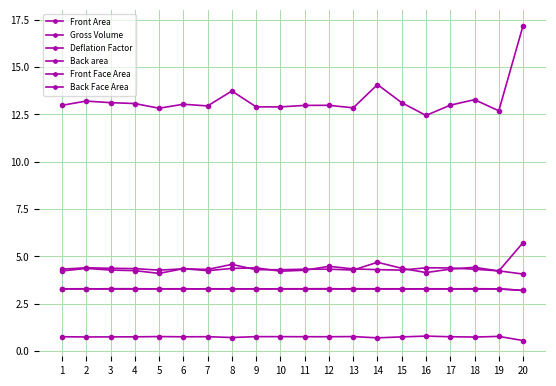

At how many categories does at least one series exceed 1?

20